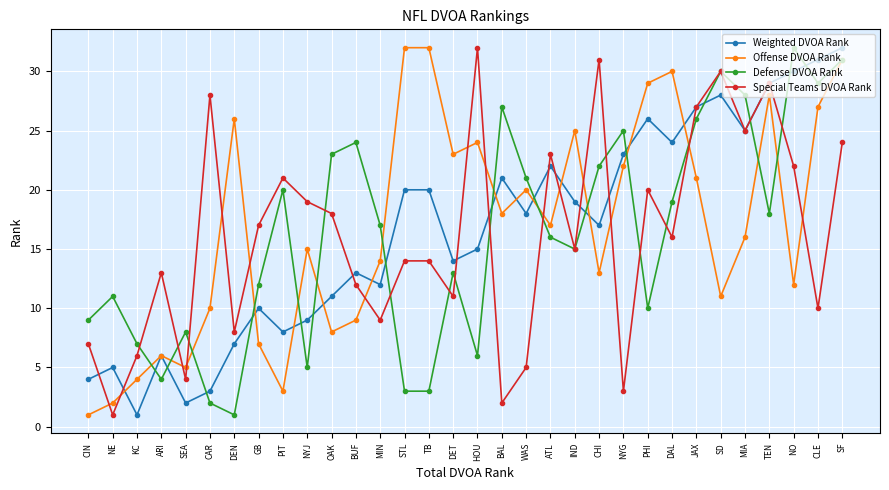

What is the maximum value for Special Teams DVOA Rank?

32